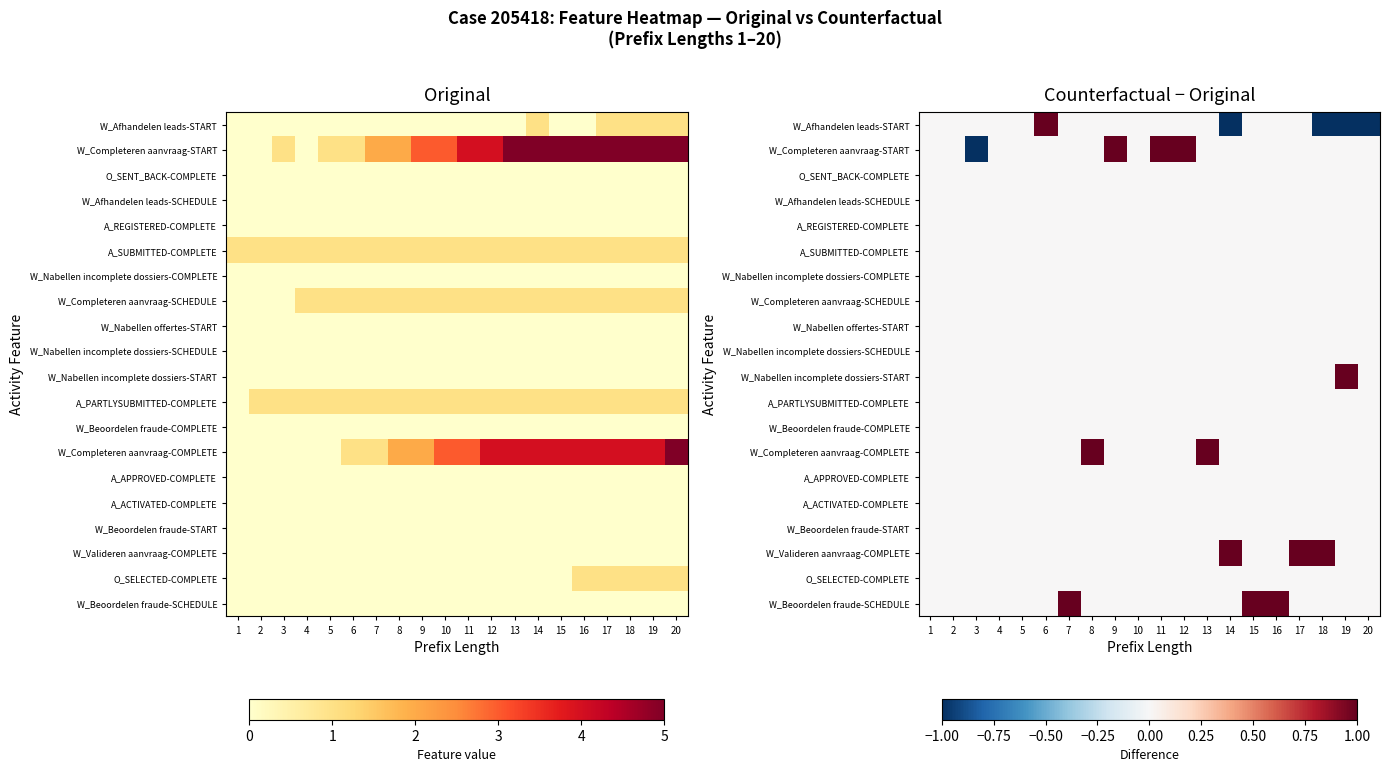

Is the value of A_ACTIVATED-COMPLETE at 12 greater than the value of W_Beoordelen fraude-START at 12?

No